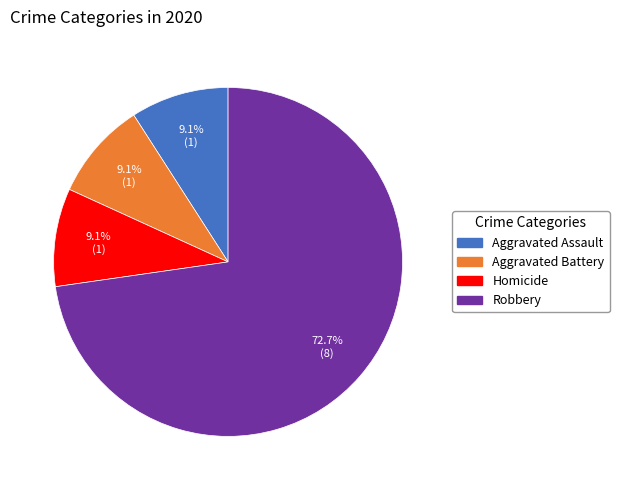

Is there any slice that represents more than half of the pie?

Yes